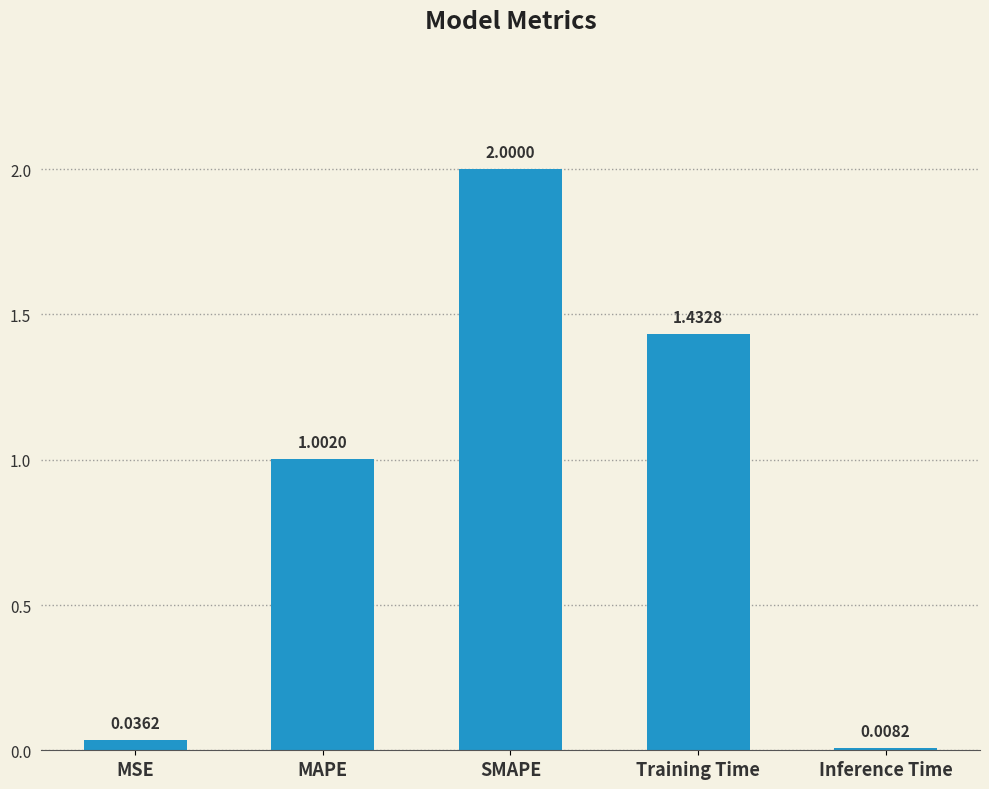

Approximately how many times larger is the value at Training Time compared to SMAPE?

0.7